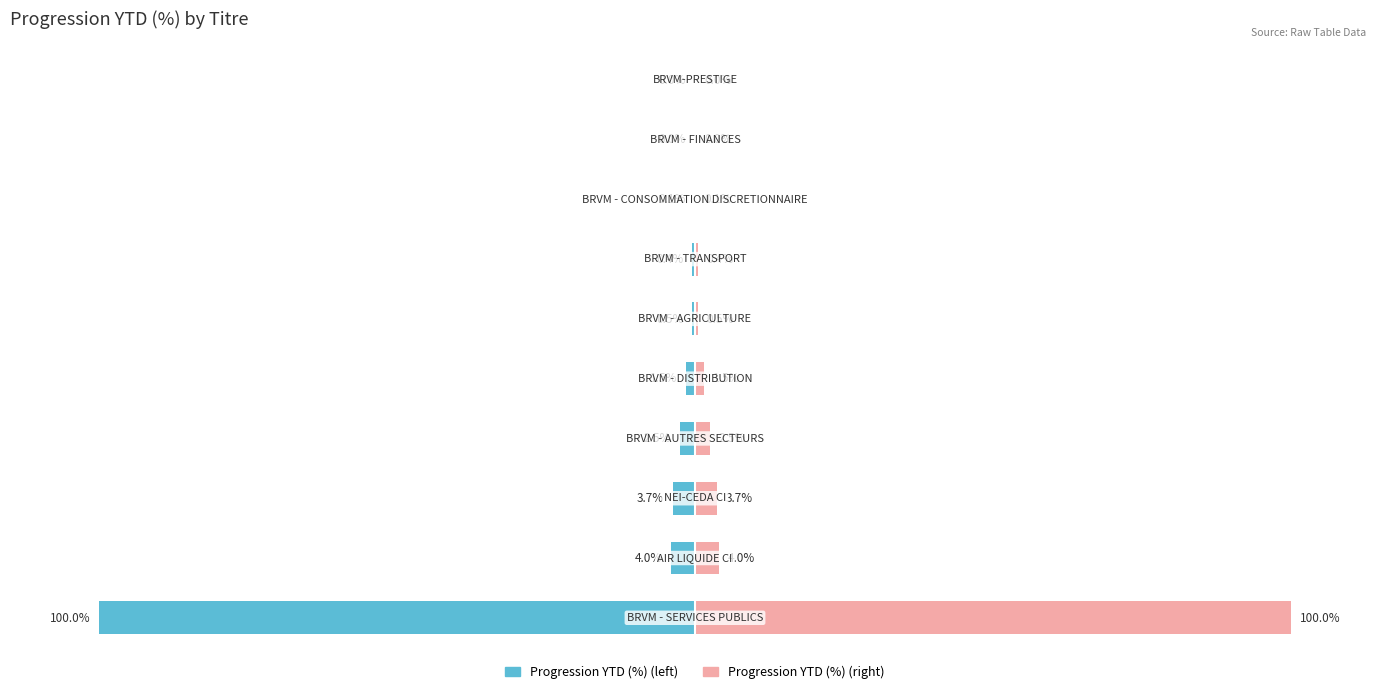

Which series has the largest range (max minus min)?

Progression YTD (%)